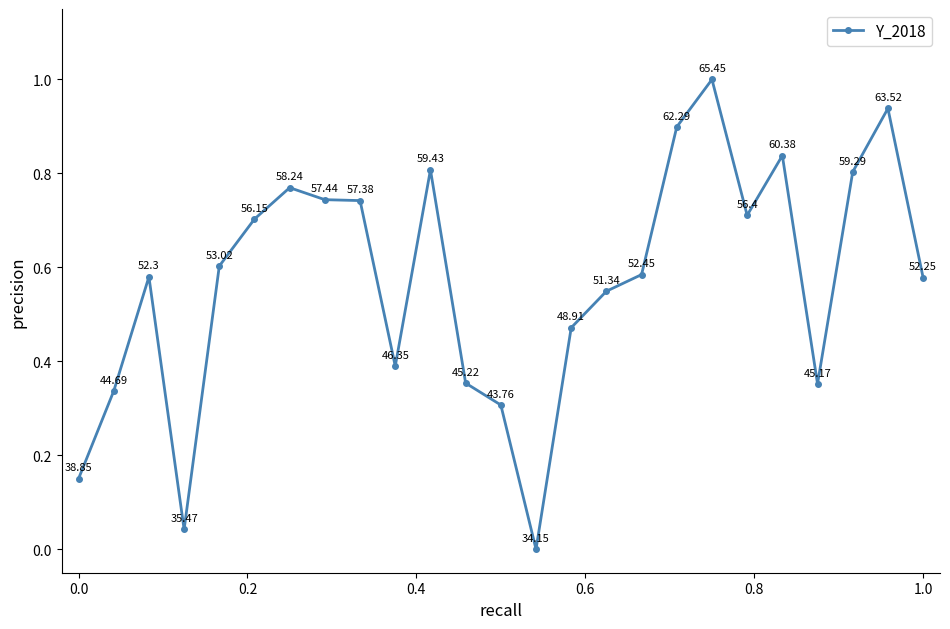

What is the difference between the maximum and minimum values?

1.0